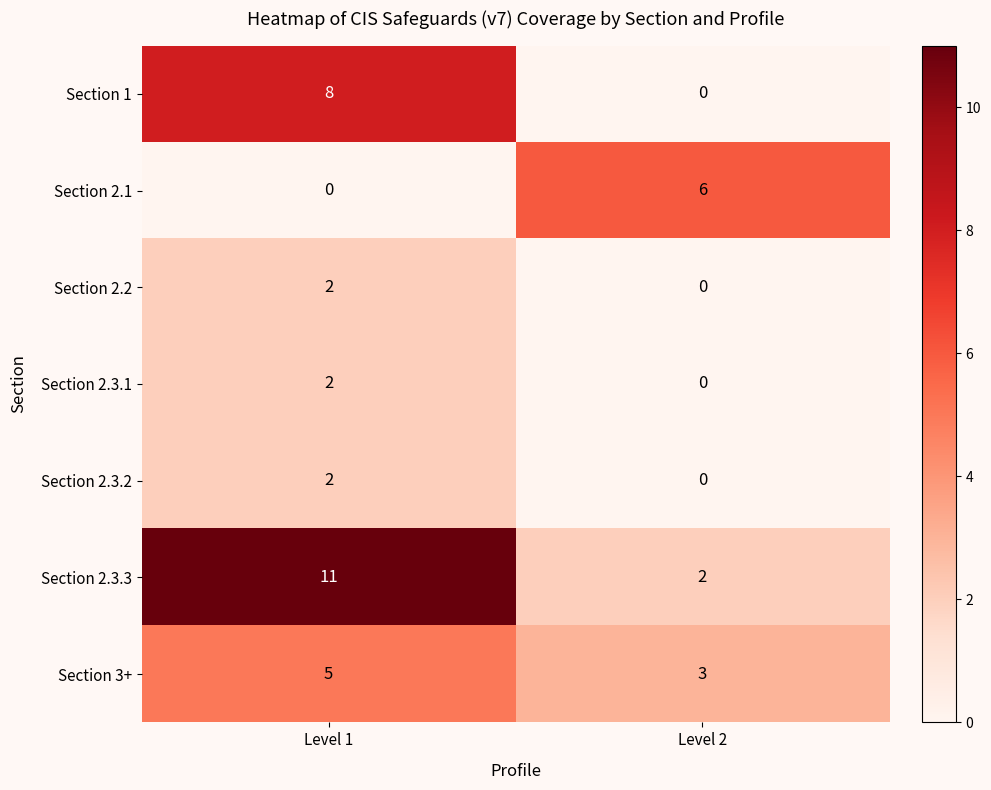

The Section 2.3.3 series shows 5 at Level 1. True or false?

False